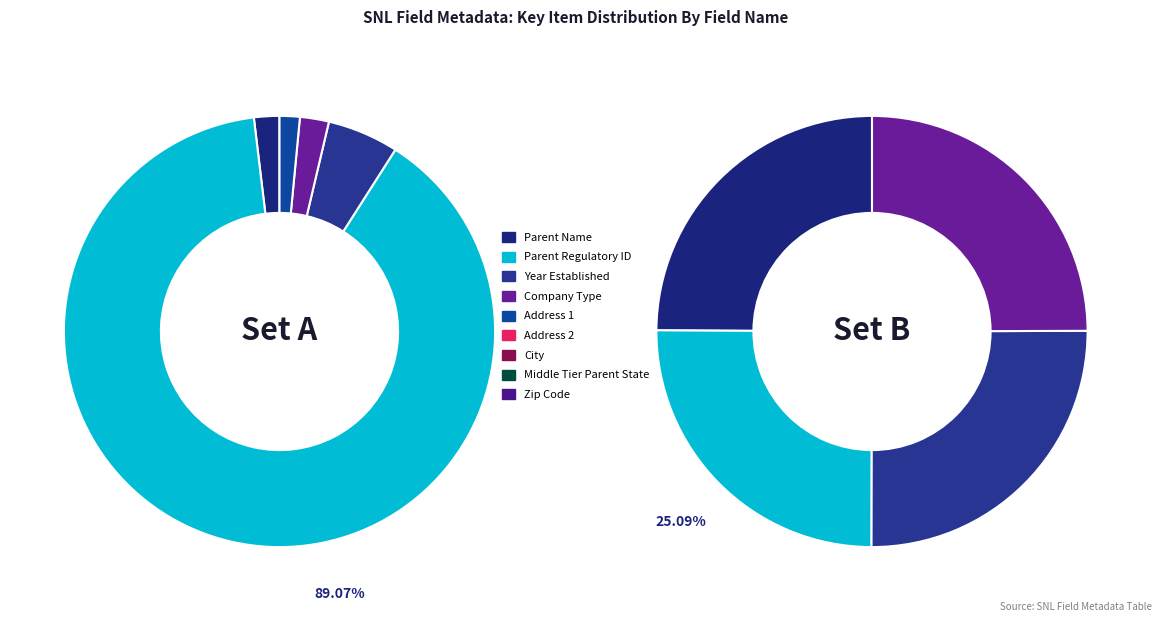

True or false: Zip Code accounts for 11% of the total.

False